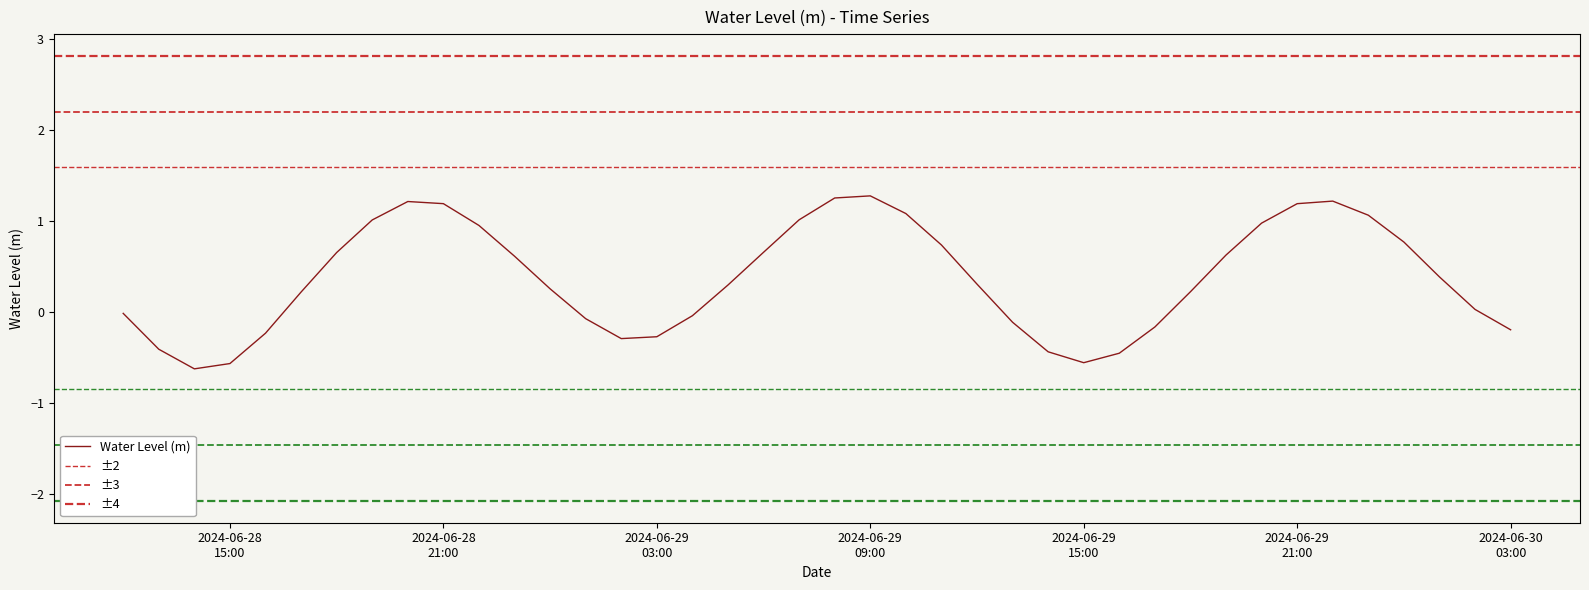

True or false: there are more than 2 points higher than both neighbors.

True